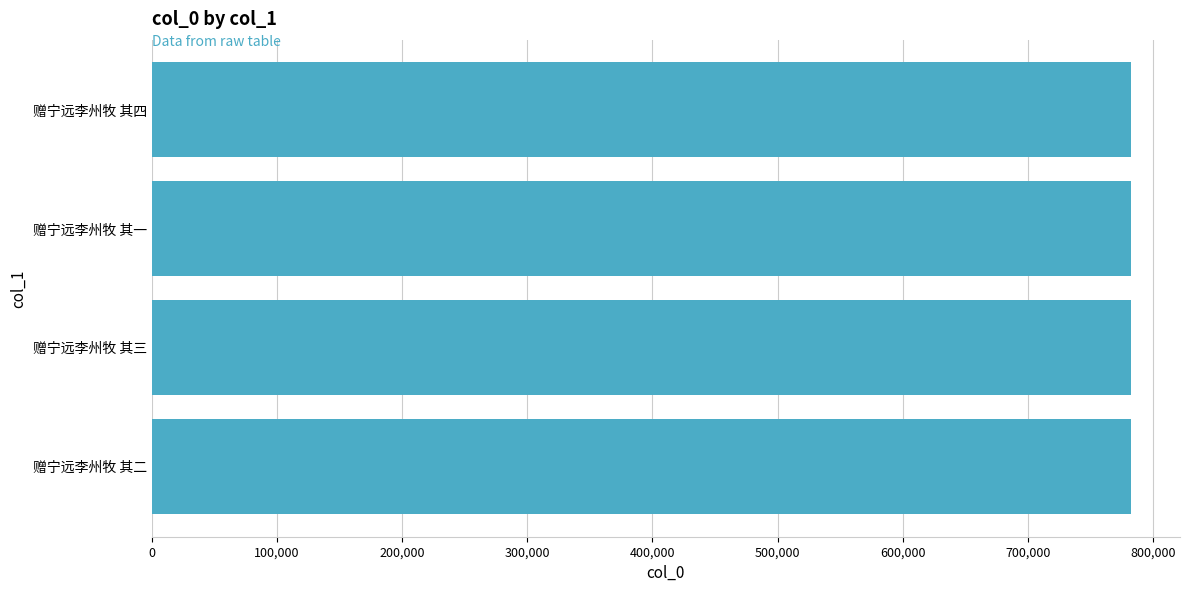

Approximately how many times larger is the value at 赠宁远李州牧 其四 compared to 赠宁远李州牧 其三?

1.0